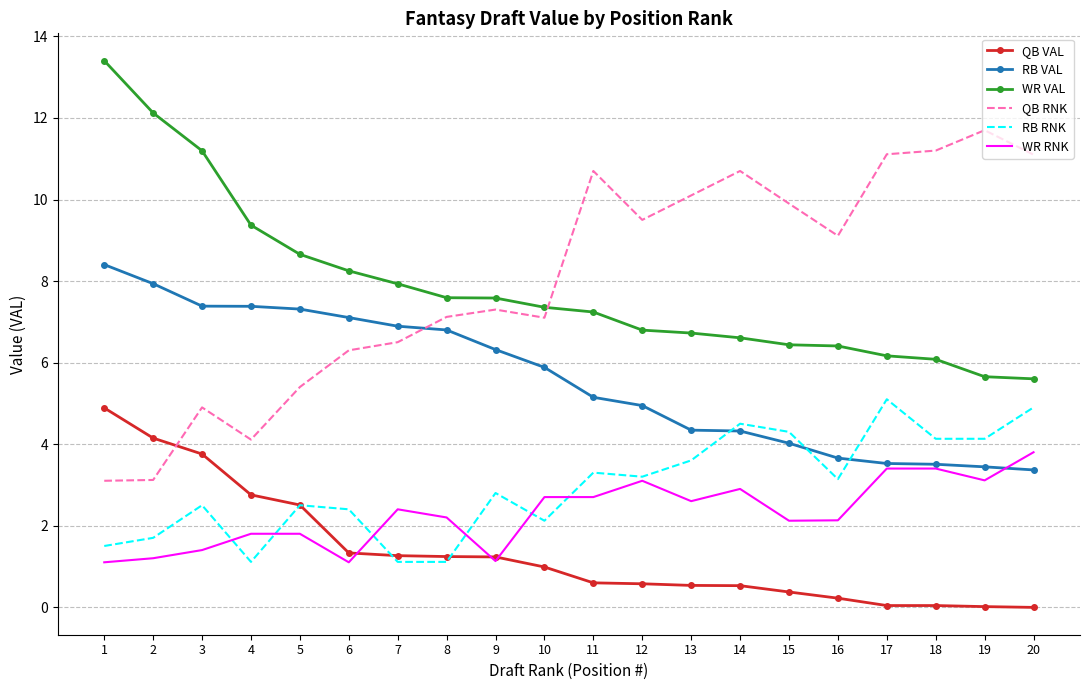

The value of RB VAL at 19 is 5.0. True or false?

False